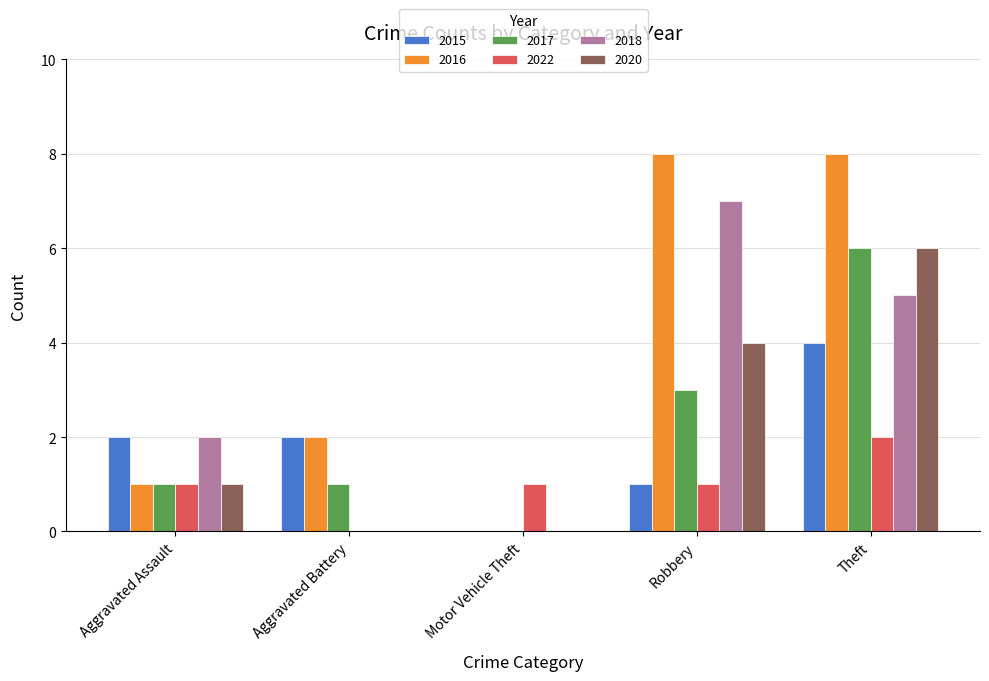

What is the sum of all 2018 values?

14